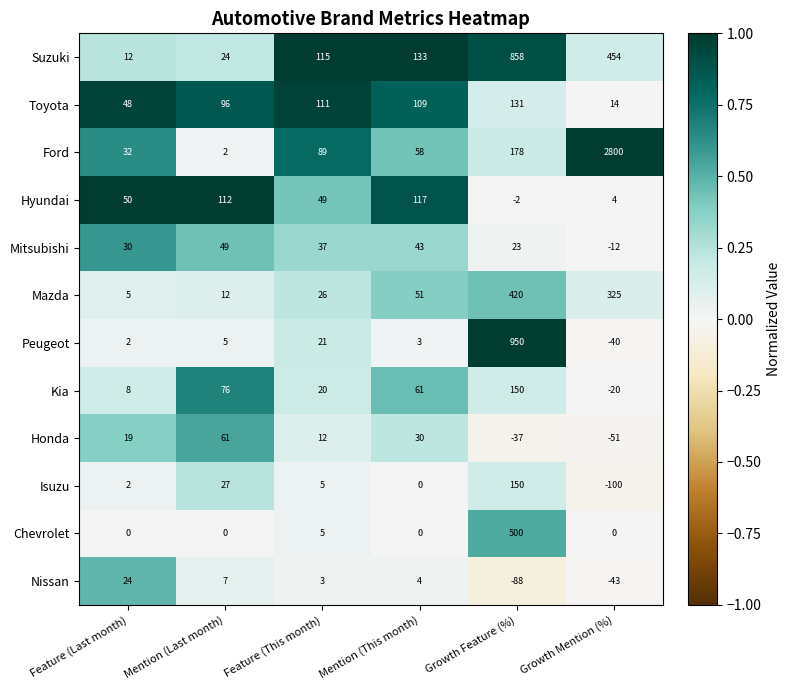

Which series has the largest total across all categories?

Ford